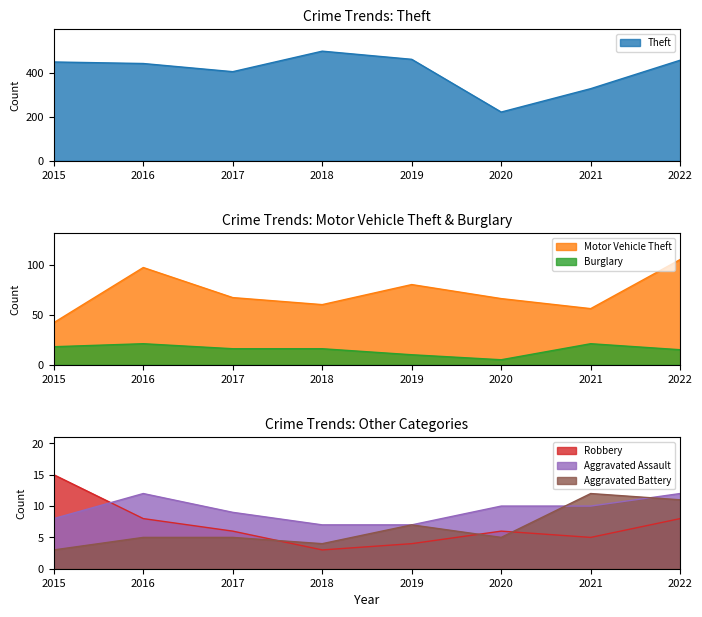

At which label does Aggravated Battery first exceed 5?

2019